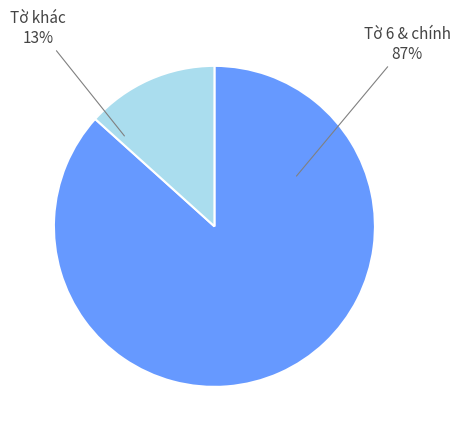

To the nearest percent, what is the average slice percentage?

50%